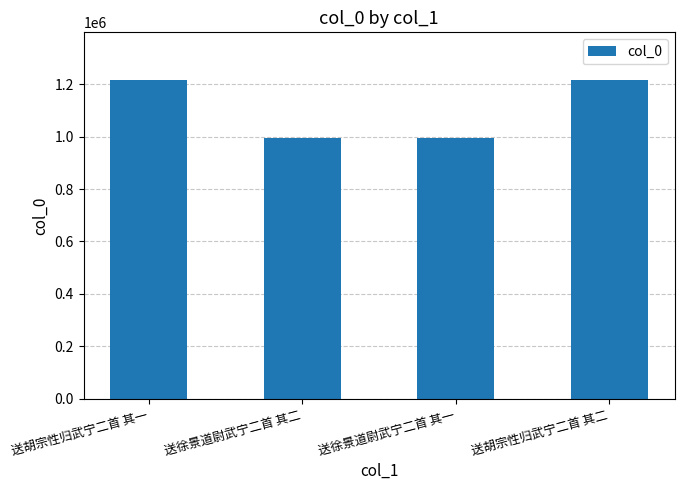

What is the maximum value shown in the chart?

1214964